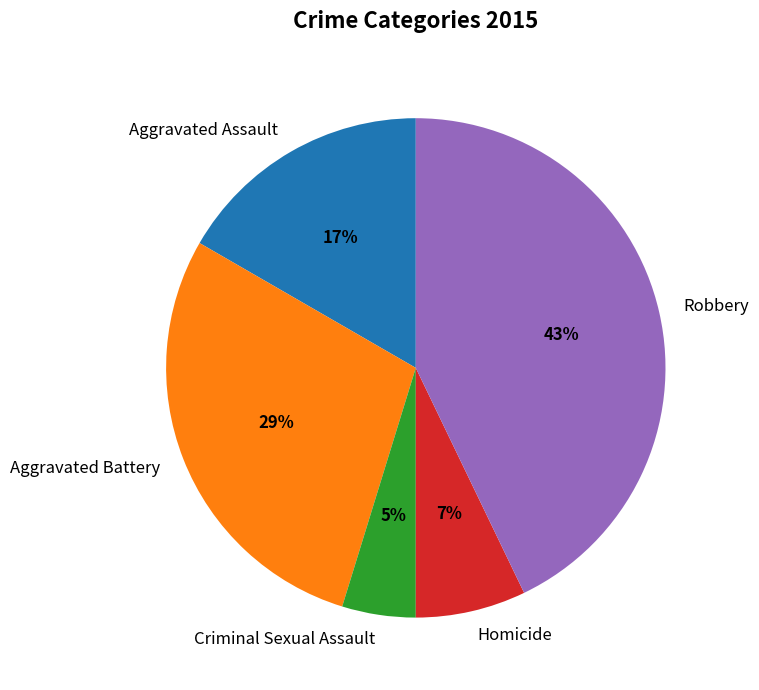

Rank the categories by value from highest to lowest.

Robbery, Aggravated Battery, Aggravated Assault, Homicide, Criminal Sexual Assault